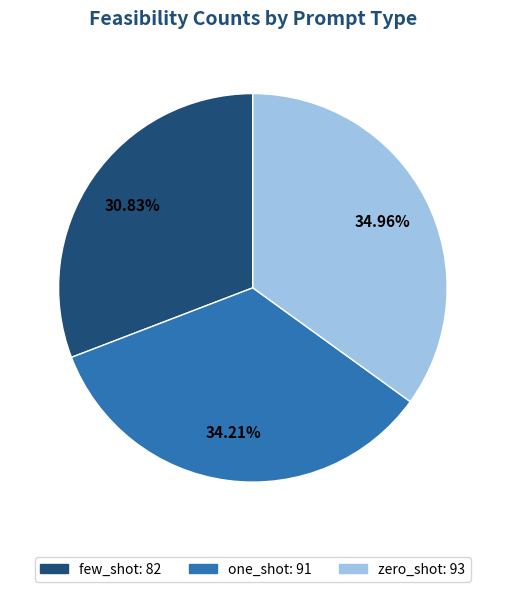

Count the number of slices in the pie.

3